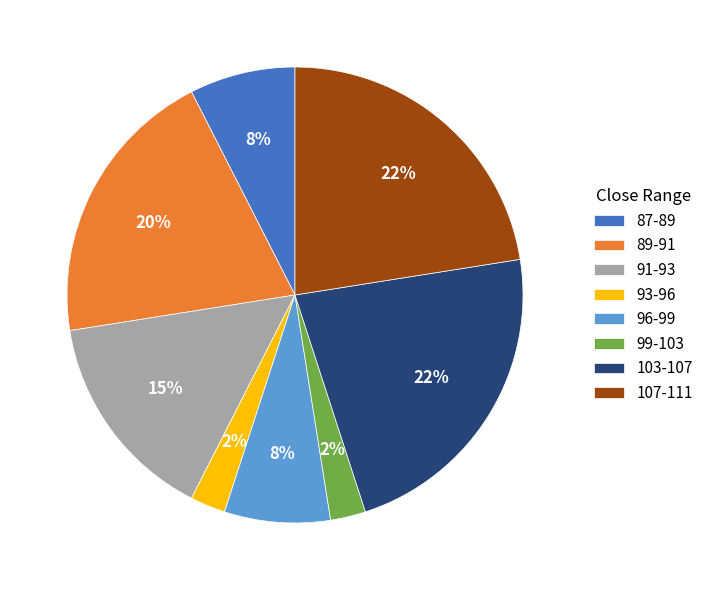

Between 99-103 and 89-91, which is larger?

89-91